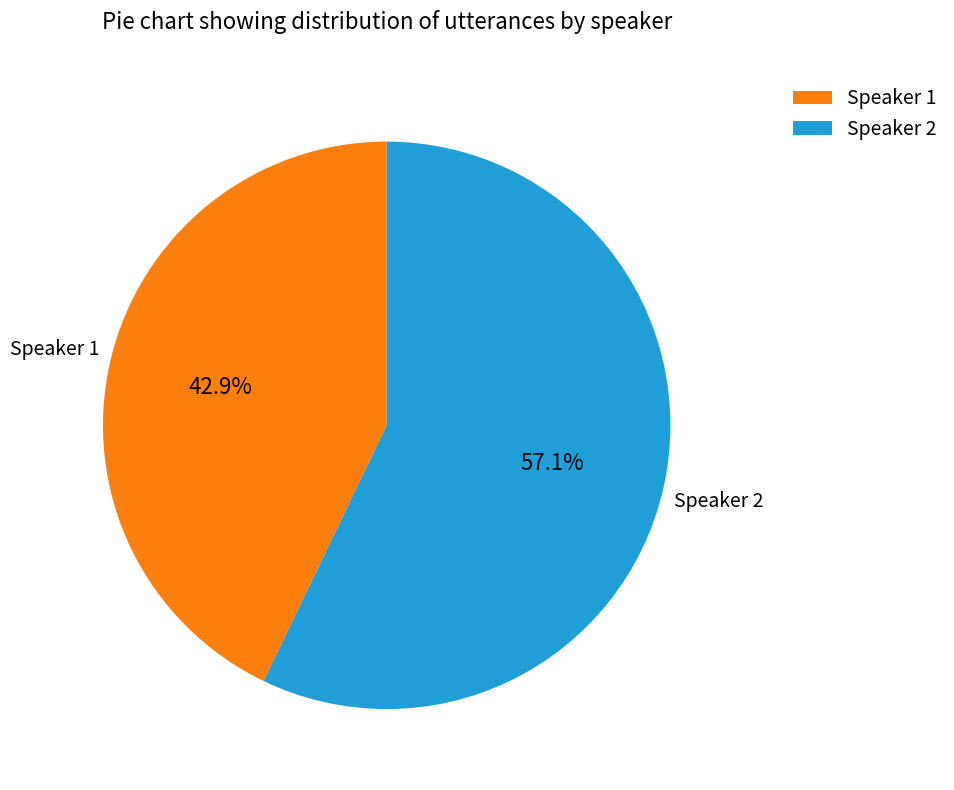

To the nearest percent, what portion does Speaker 2 represent?

57%